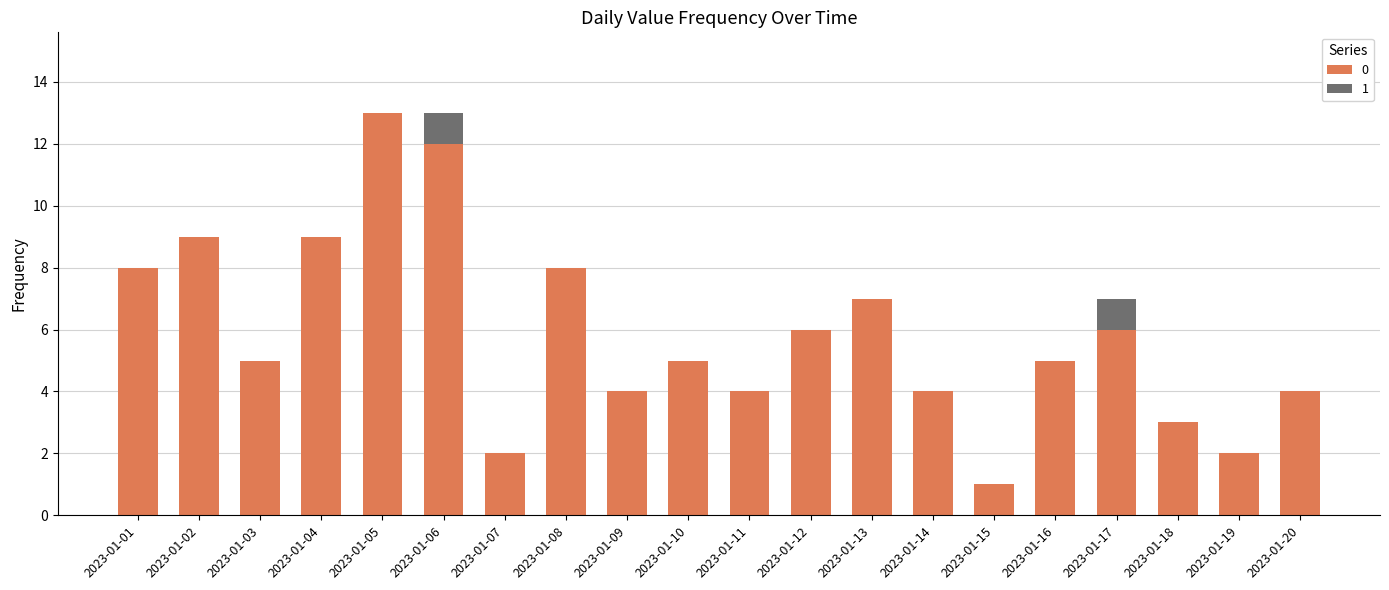

How many distinct data groups are displayed?

2